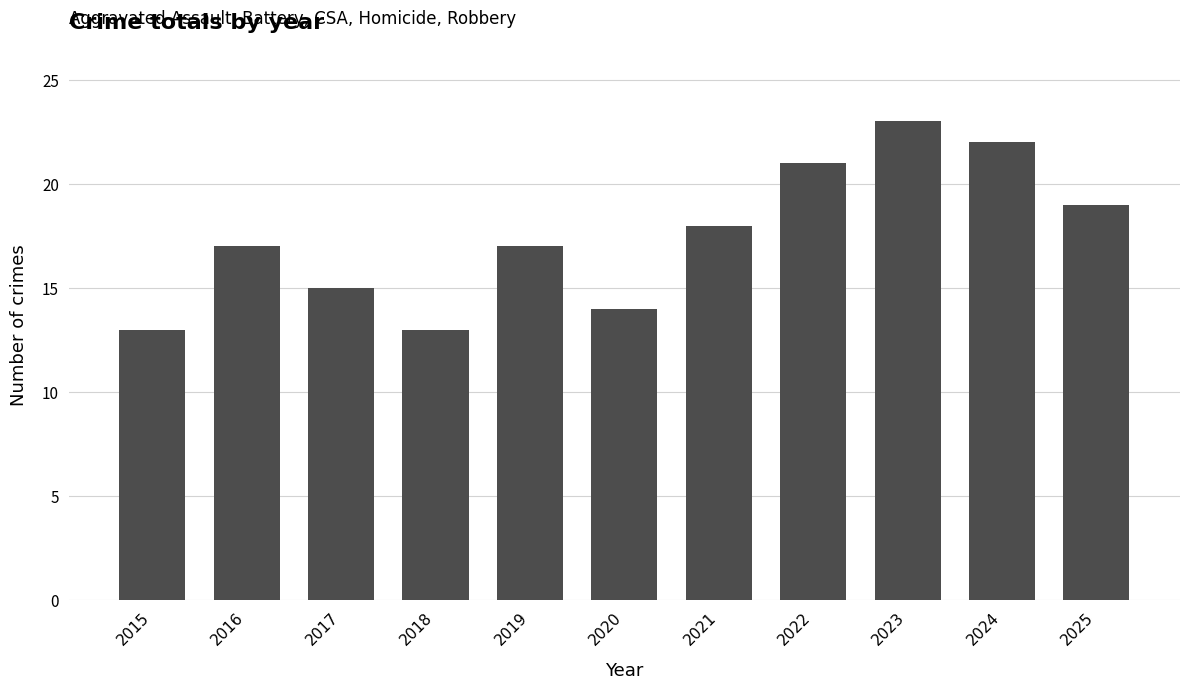

Reading left to right, what are all the values shown in this chart?

13	17	15	13	17	14	18	21	23	22	19